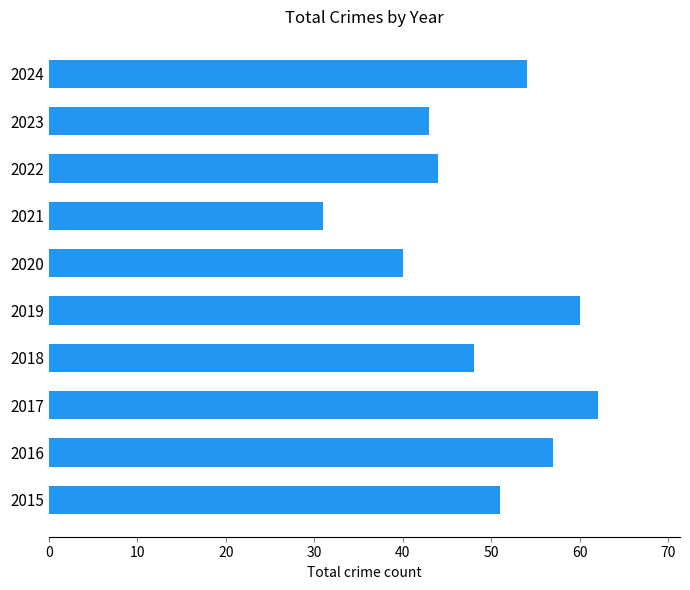

Is it true that the value at 2022 is 44?

True